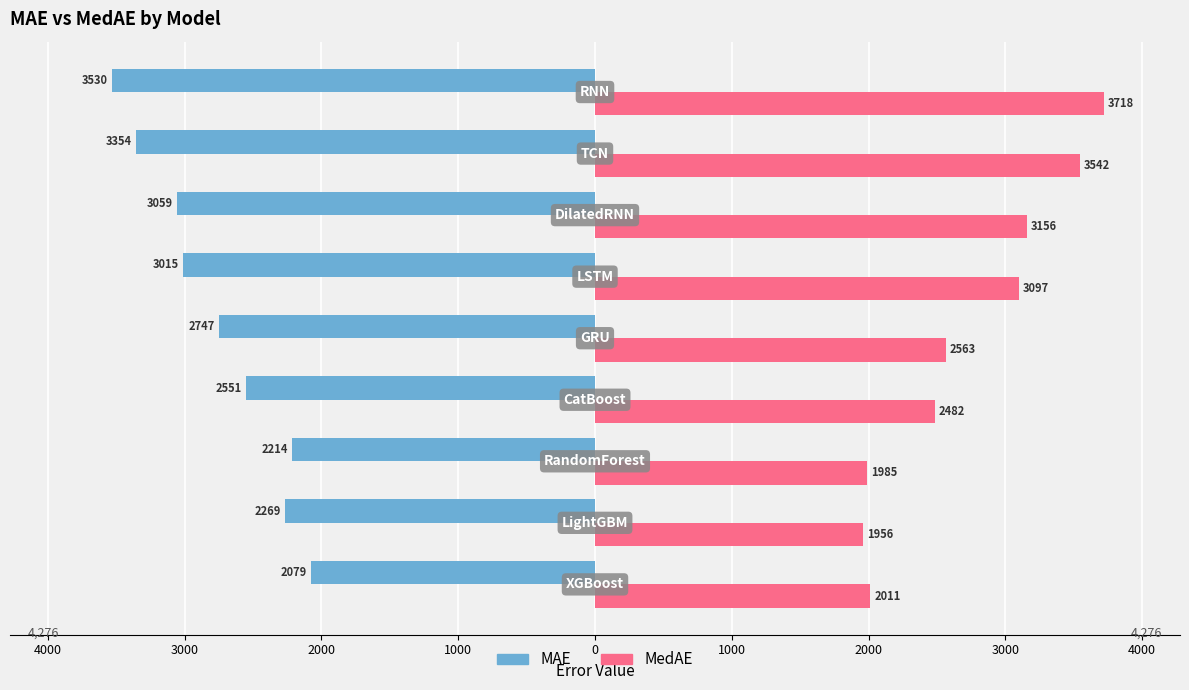

What are all the series names shown in the legend?

MAE, MedAE